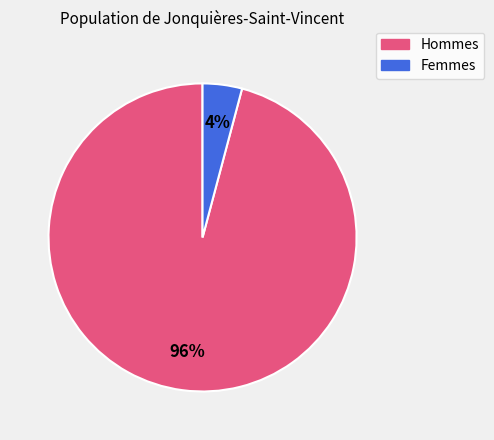

Does any single category account for the majority?

Yes